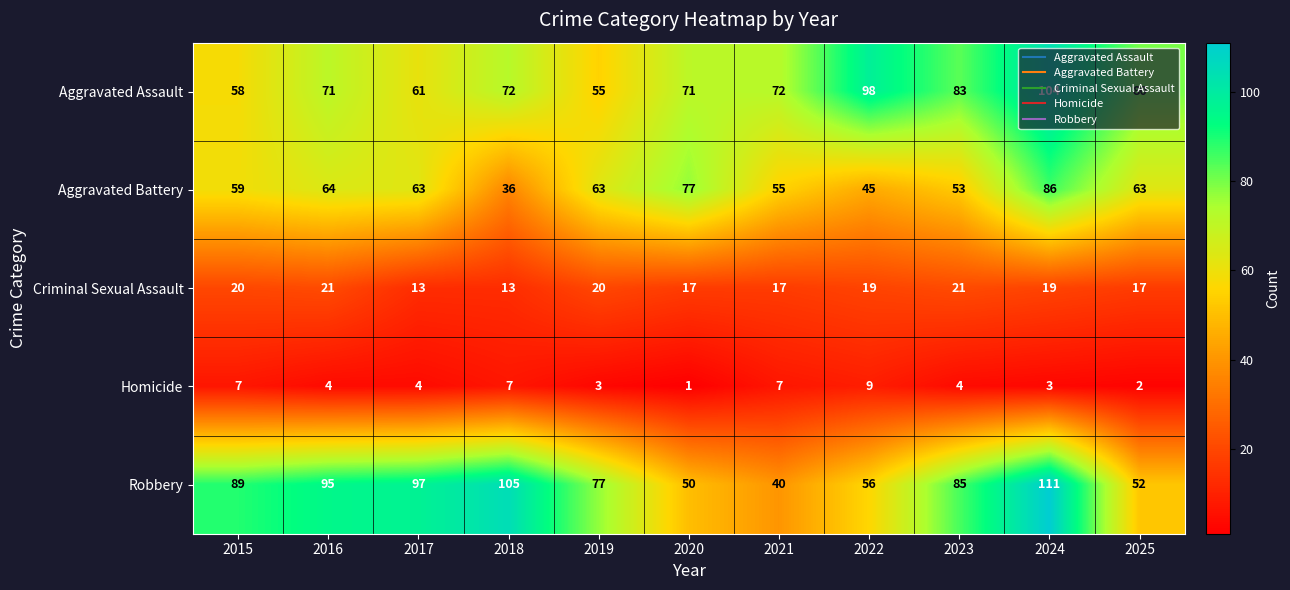

How many Criminal Sexual Assault values are between 17 and 20?

7